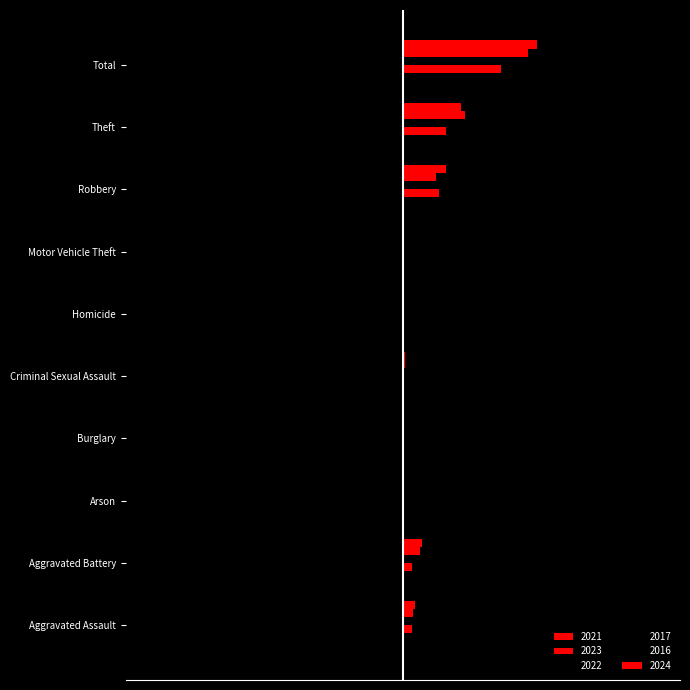

The 2017 series shows -0.0 at Criminal Sexual Assault. True or false?

False